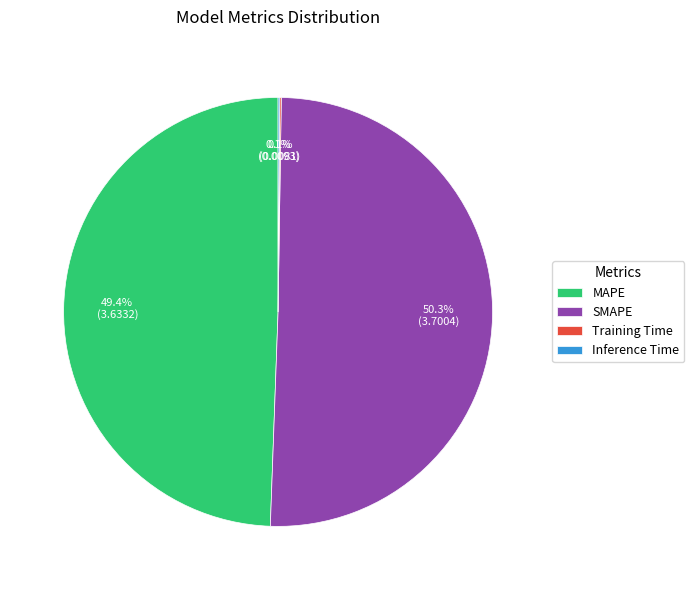

How much of the chart is everything except MAPE?

50.6%